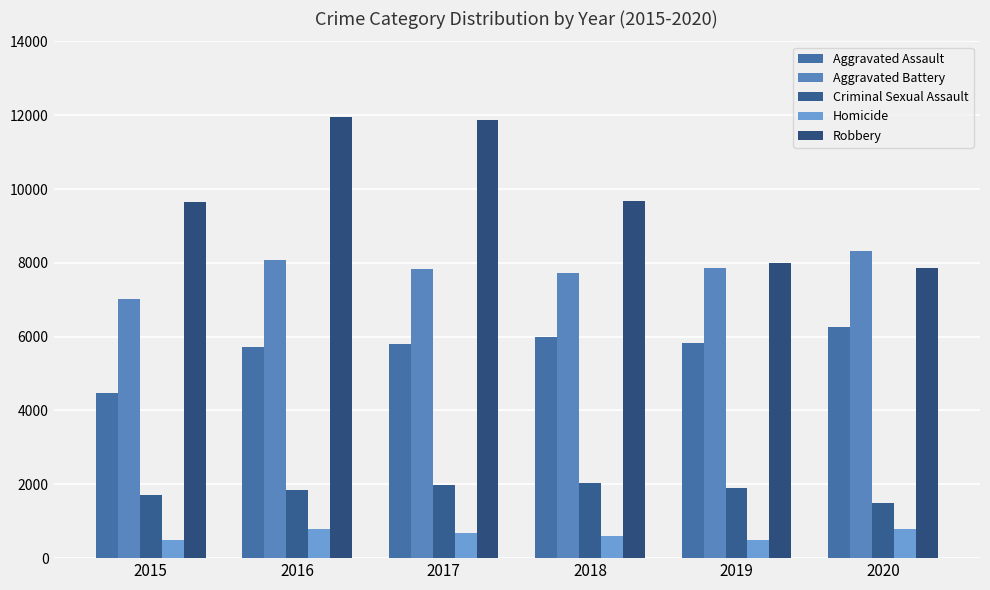

What is the average value of the Criminal Sexual Assault series?

1822